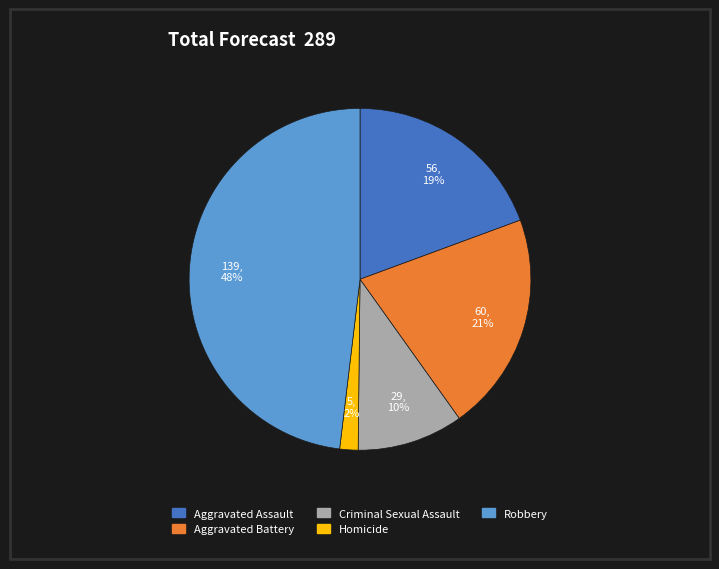

Is there a majority slice in this chart?

No